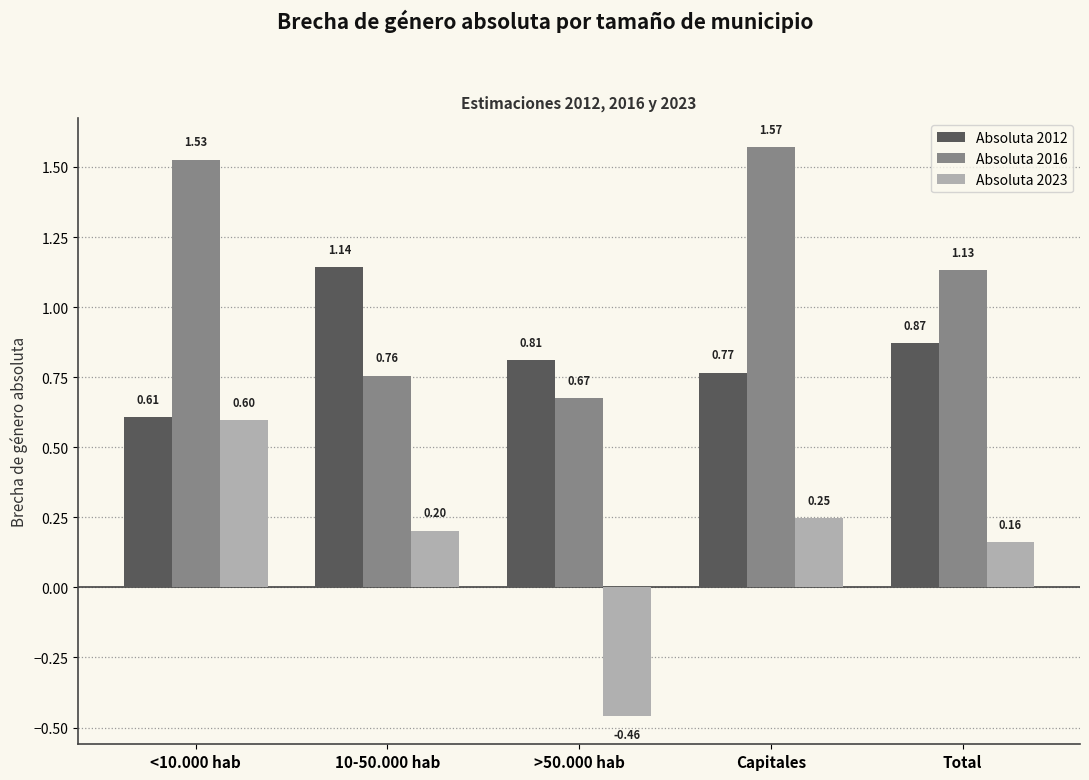

How many negative values does the Absoluta 2023 series have?

1